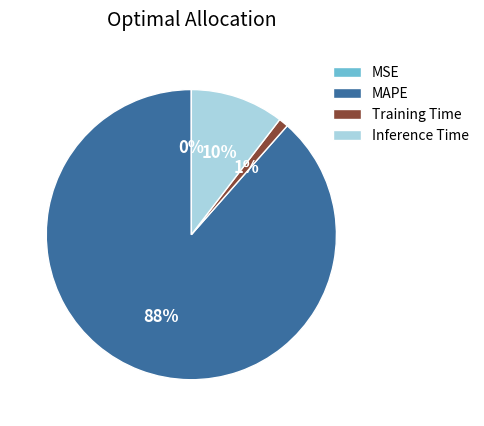

The Training Time slice represents 1% of the pie. True or false?

True